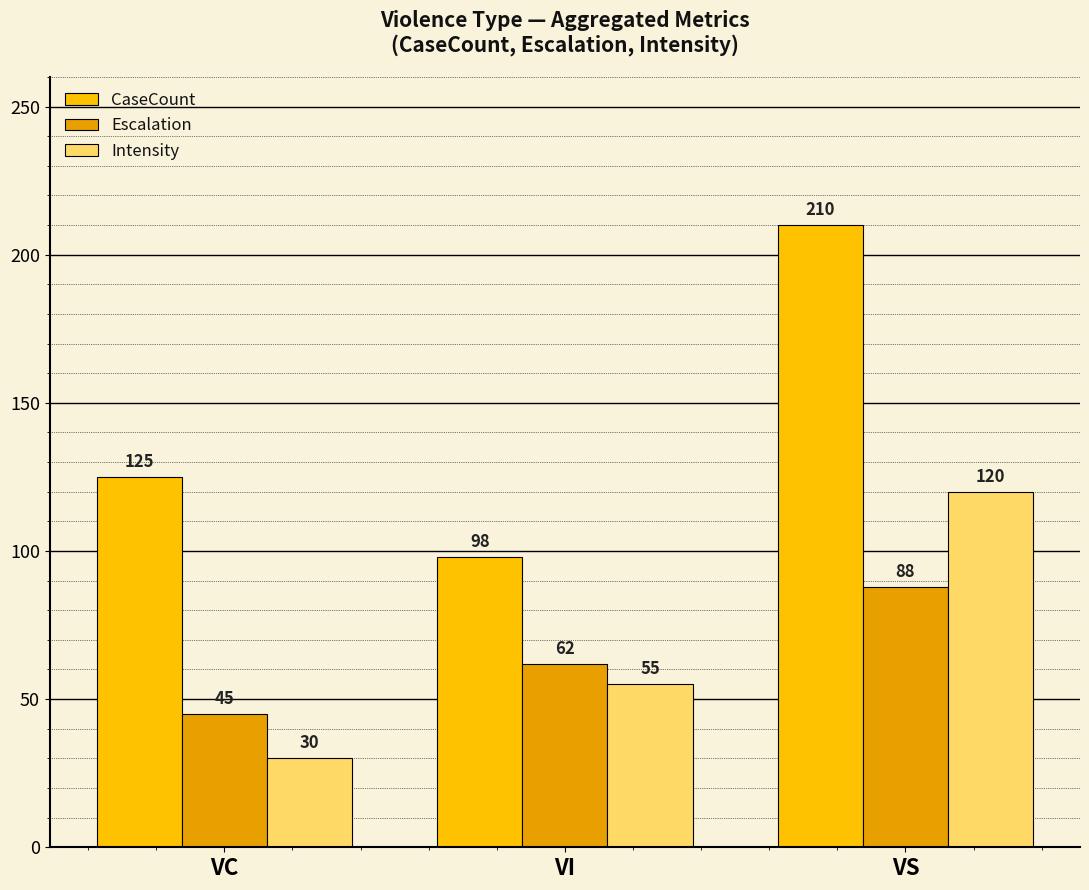

What is the value of the CaseCount bar at the 1st from the left?

125